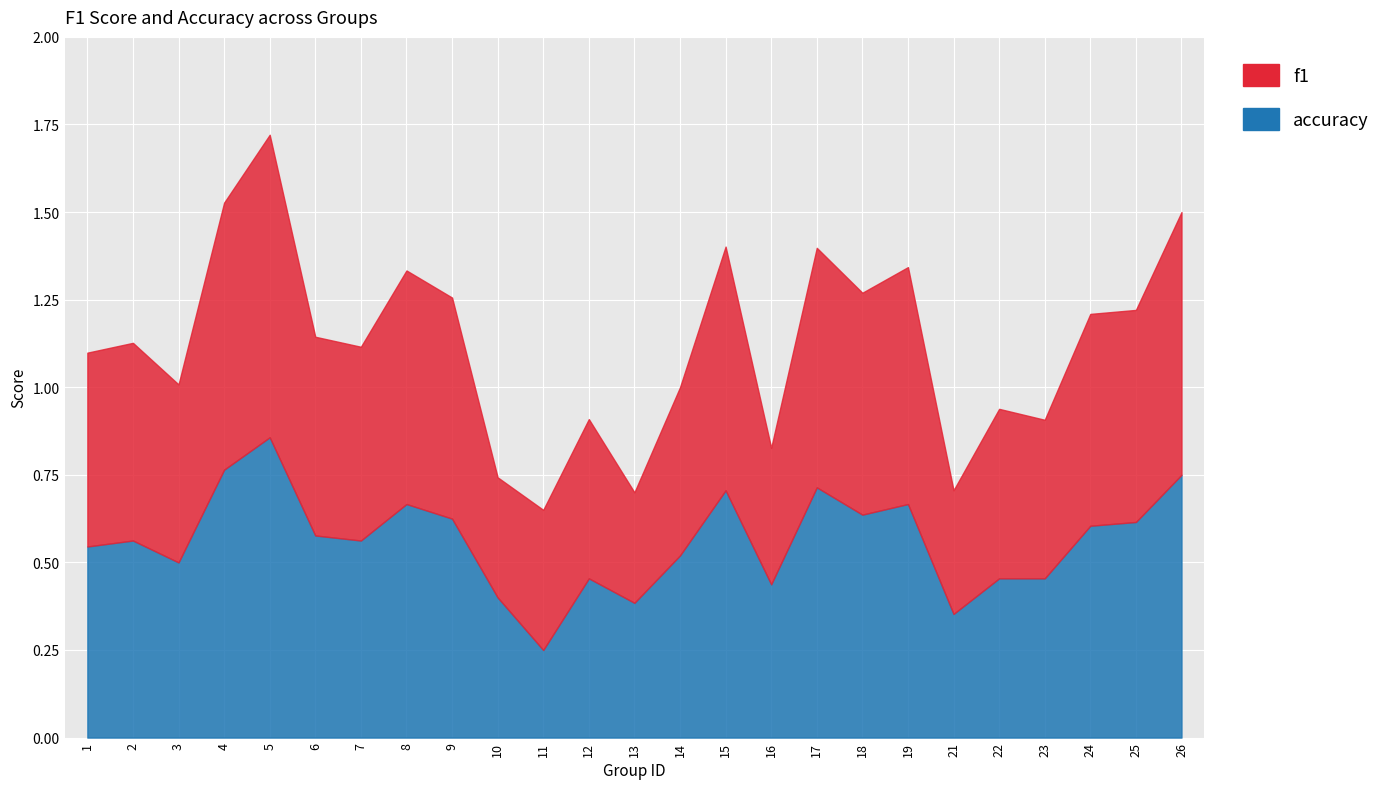

True or false: f1 and accuracy cross at least once.

True